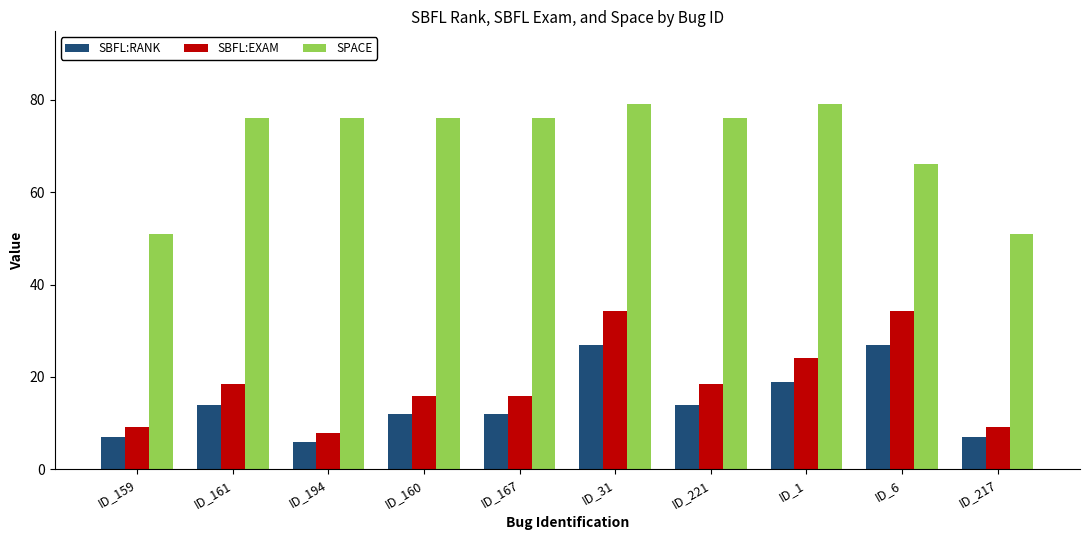

At which category is the sum across all series the highest?

ID_31